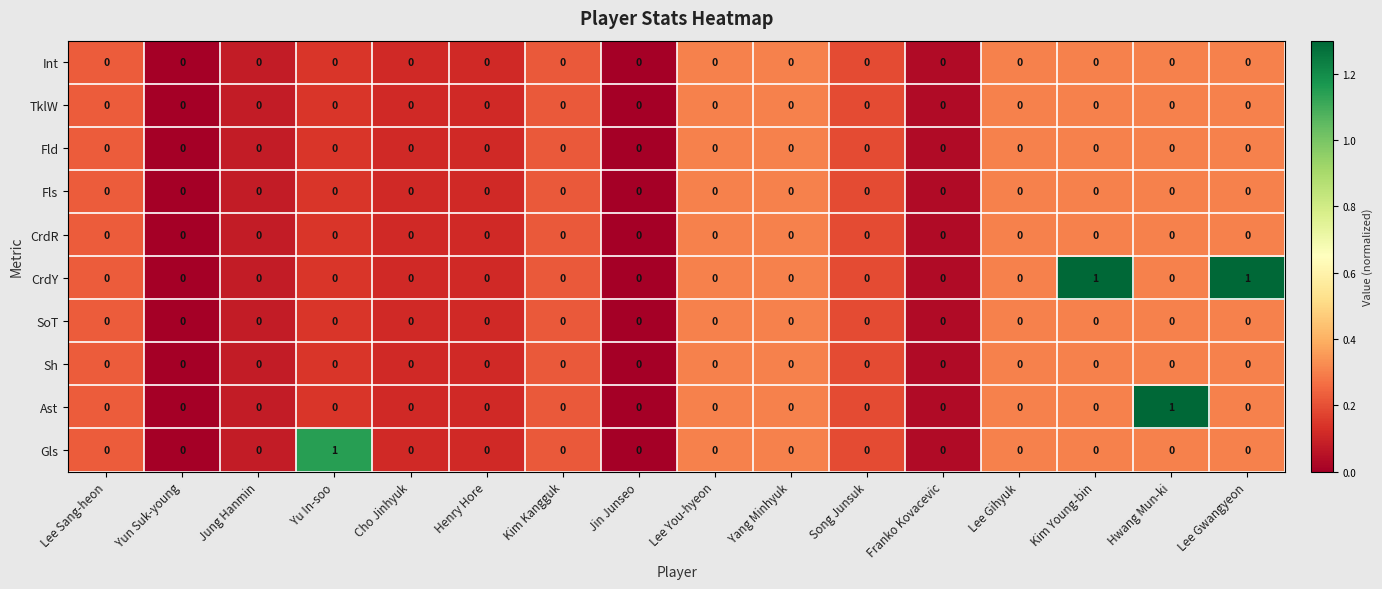

Which series has the largest total across all categories?

CrdY